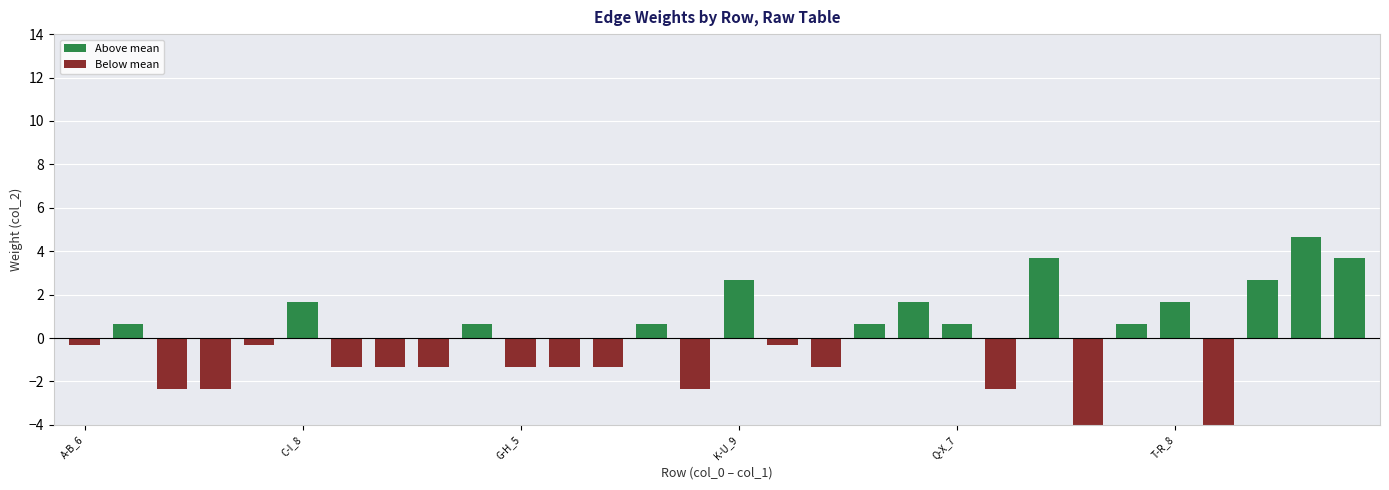

What is the difference between the second highest and second lowest values in the Above mean series?

3.0